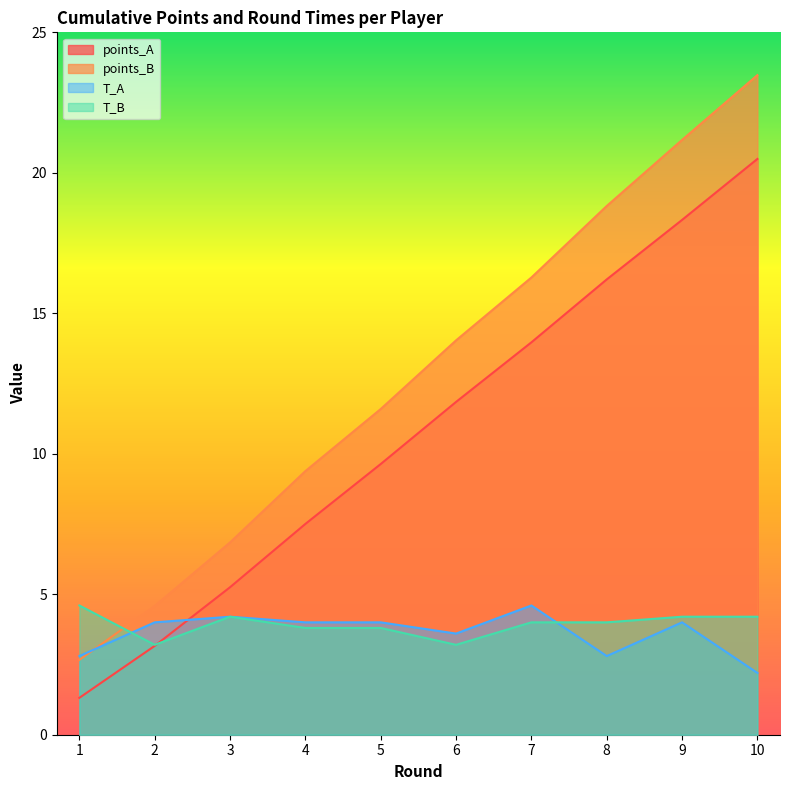

What is the difference between the T_B values at 1 and 7?

0.6